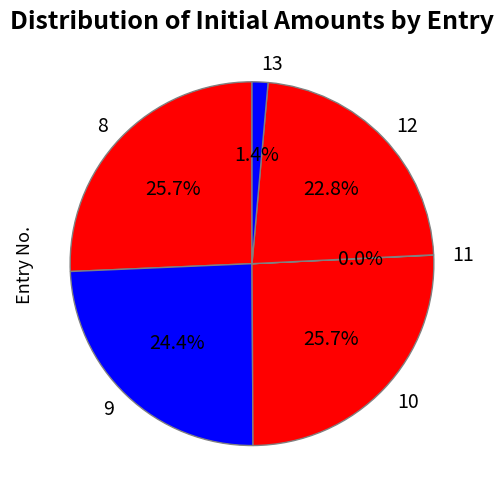

What percentage is NOT represented by 13?

98.6%